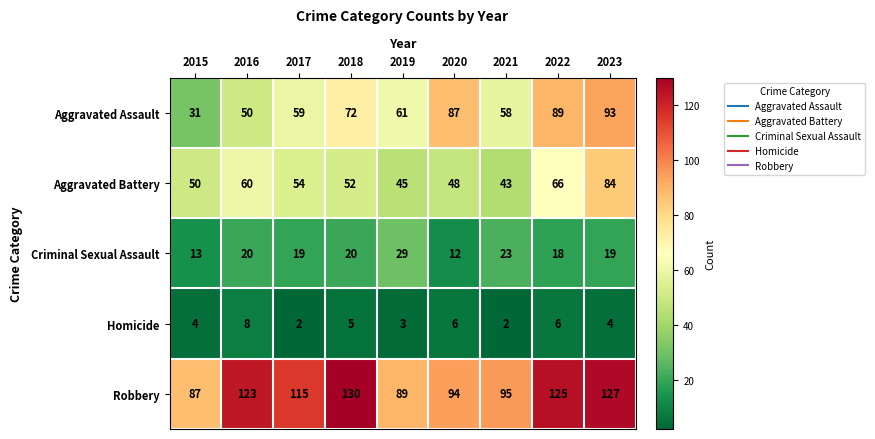

Which series has the widest spread of values?

Aggravated Assault